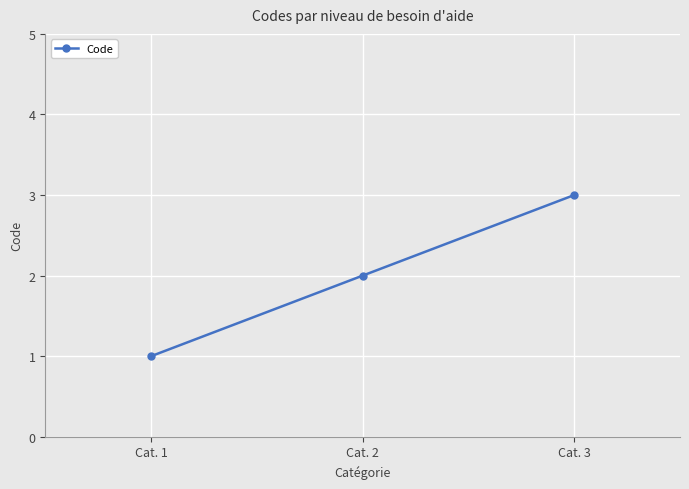

What is the sum of the values at Cat. 3 and Cat. 1?

4